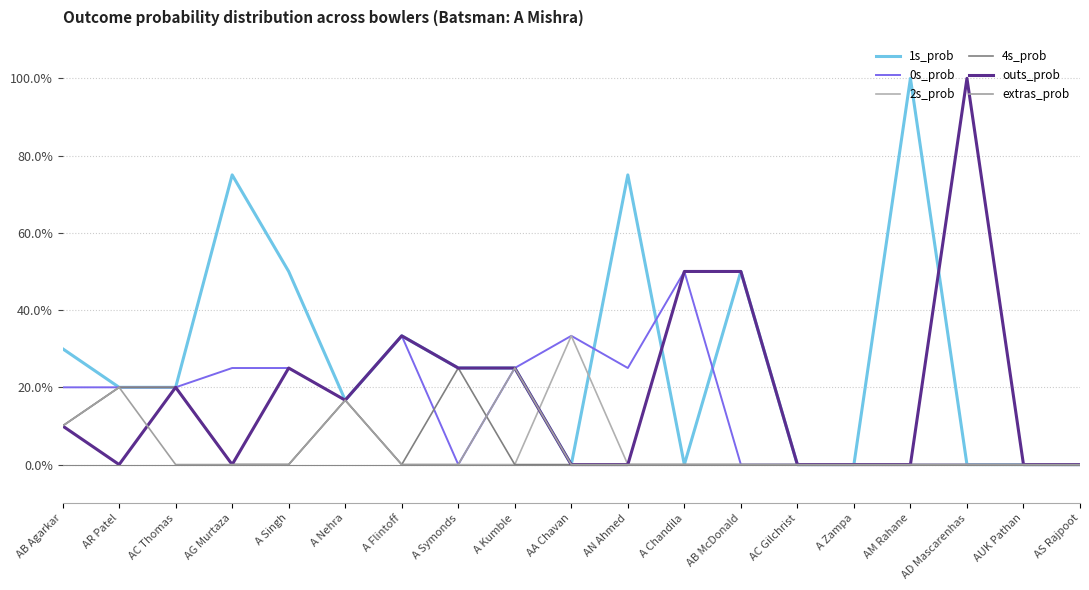

Is this an area chart (filled region under the line)?

No